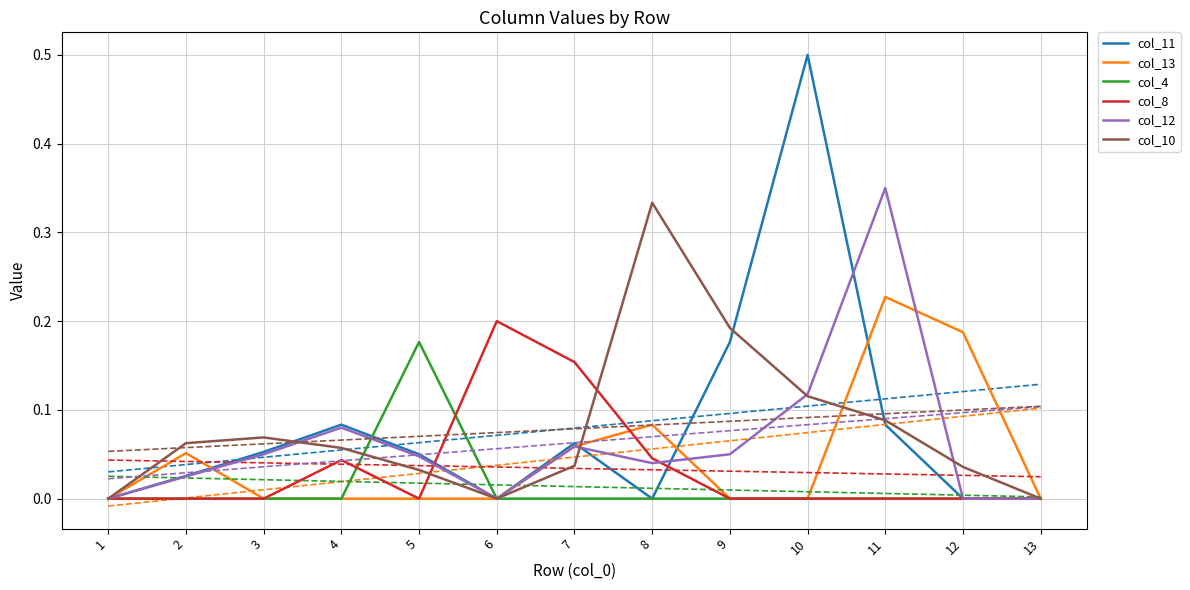

Reading right to left, what are all the values shown in this chart?

col_11: 0.0	0.0	0.1	0.5	0.2	0.0	0.1	0.0	0.1	0.1	0.1	0.0	0.0
col_13: 0.0	0.2	0.2	0.0	0.0	0.1	0.1	0.0	0.0	0.0	0.0	0.1	0.0
col_4: 0.0	0.0	0.0	0.0	0.0	0.0	0.0	0.0	0.2	0.0	0.0	0.0	0.0
col_8: 0.0	0.0	0.0	0.0	0.0	0.0	0.2	0.2	0.0	0.0	0.0	0.0	0.0
col_12: 0.0	0.0	0.3	0.1	0.1	0.0	0.1	0.0	0.0	0.1	0.1	0.0	0.0
col_10: 0.0	0.0	0.1	0.1	0.2	0.3	0.0	0.0	0.0	0.1	0.1	0.1	0.0